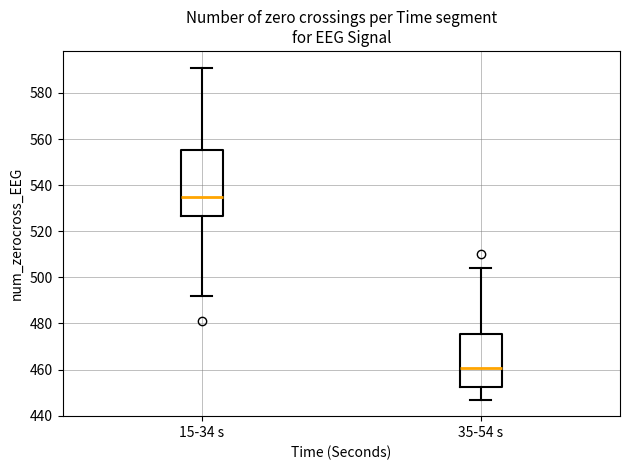

Which box's median line is the highest?

15-34 s